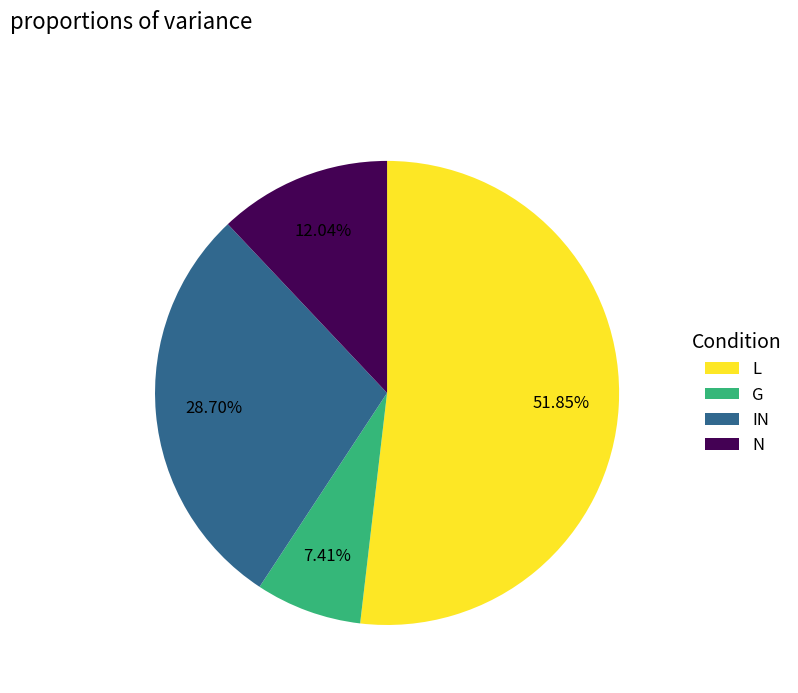

To the nearest percent, what is the average slice percentage?

25%